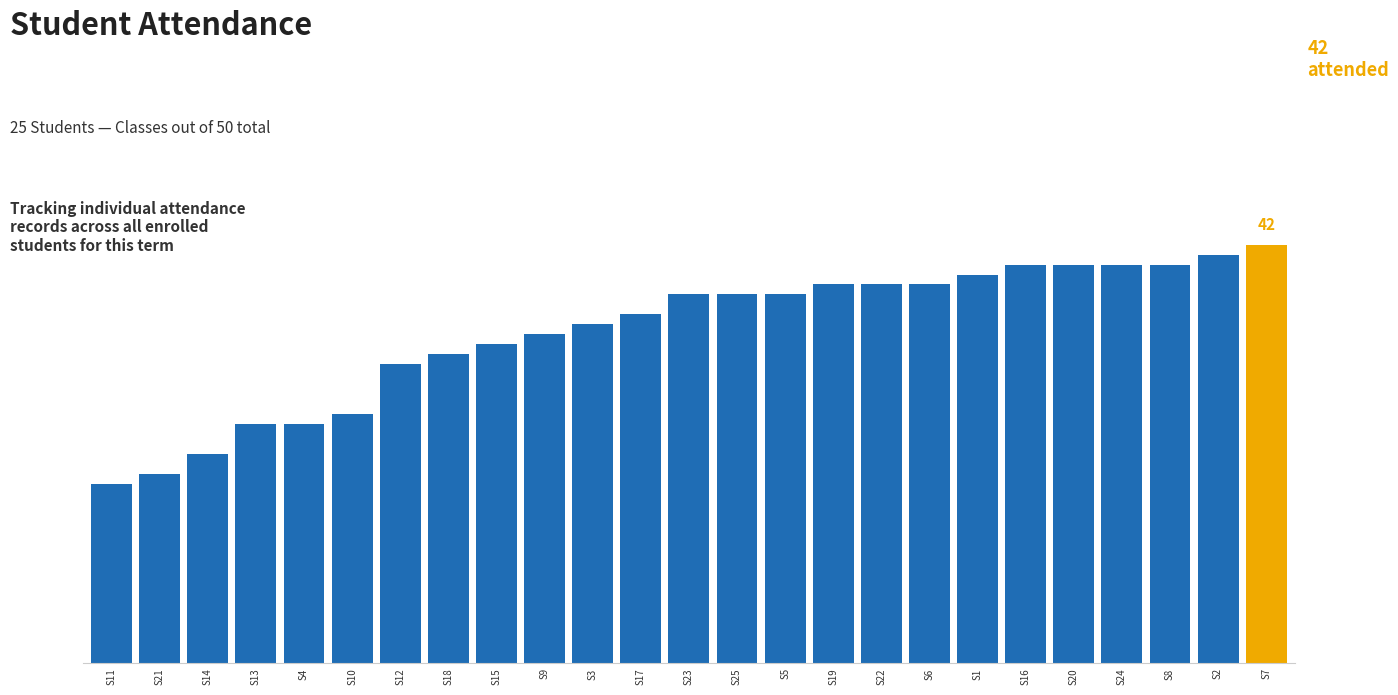

Are the bars horizontal?

No